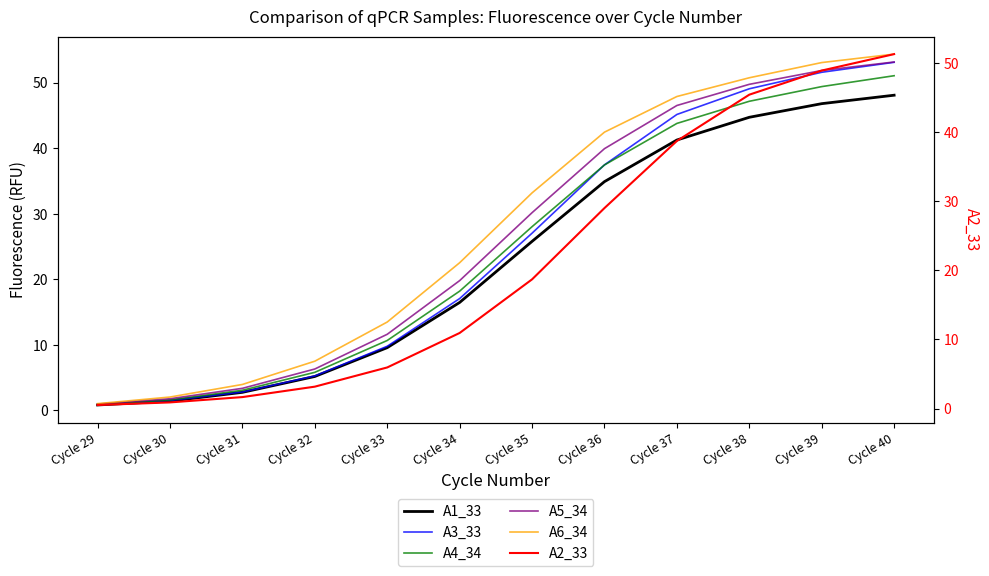

After their last crossing, which series has the higher values: A2_33 or A4_34?

A2_33